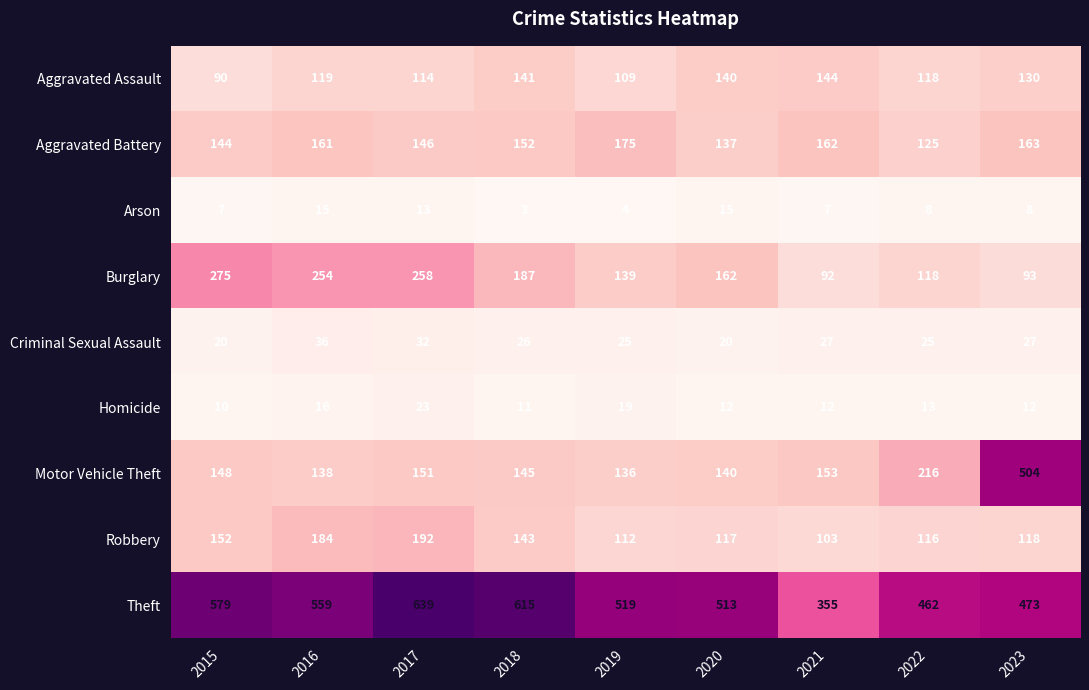

How many data points does each series have?

9